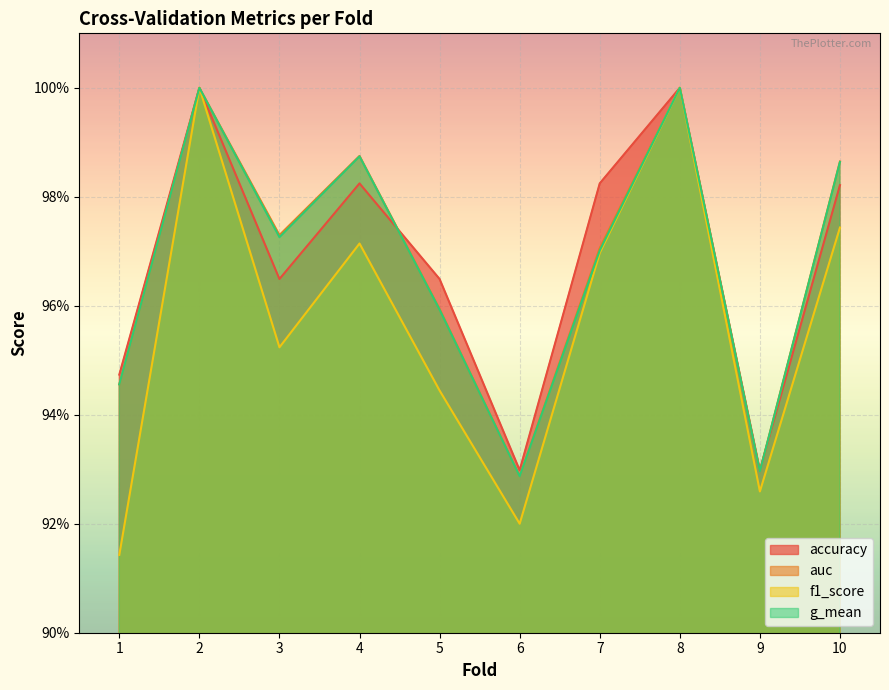

How many interior local valleys does the f1_score series have?

3